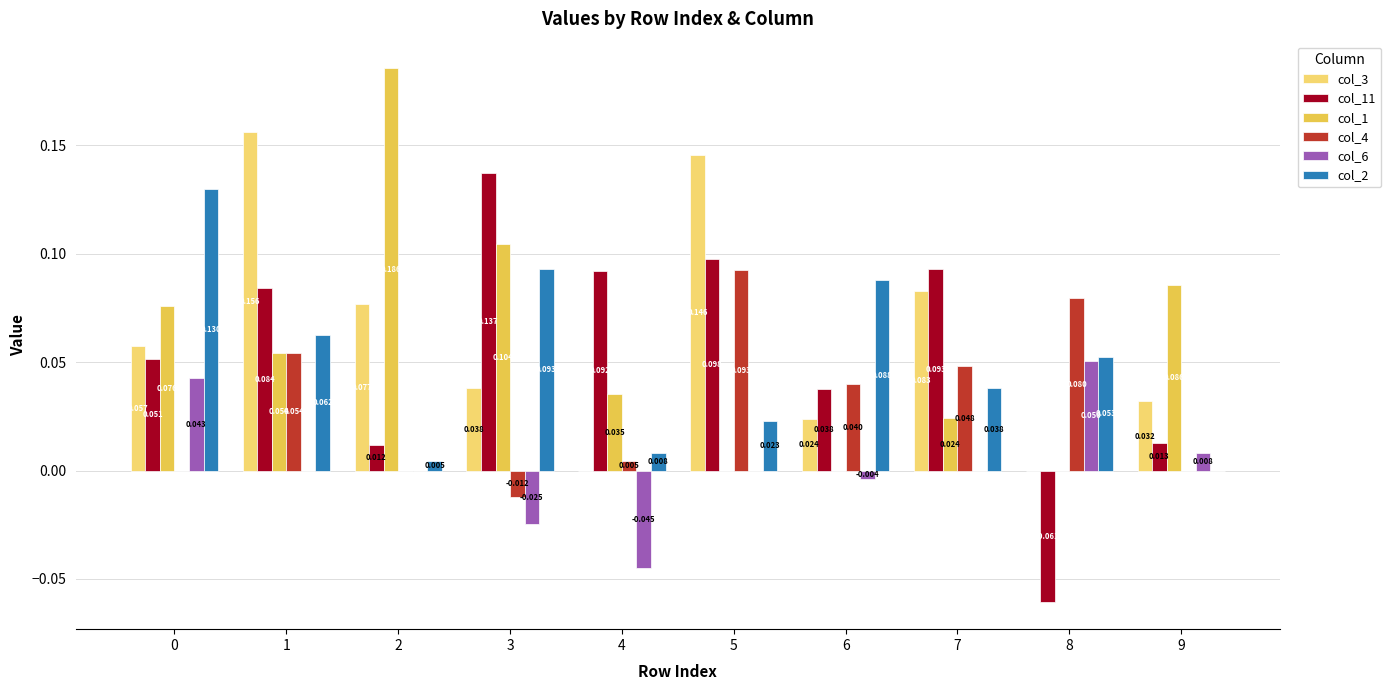

True or false: col_4 has a value of 0.0 at 6.

True